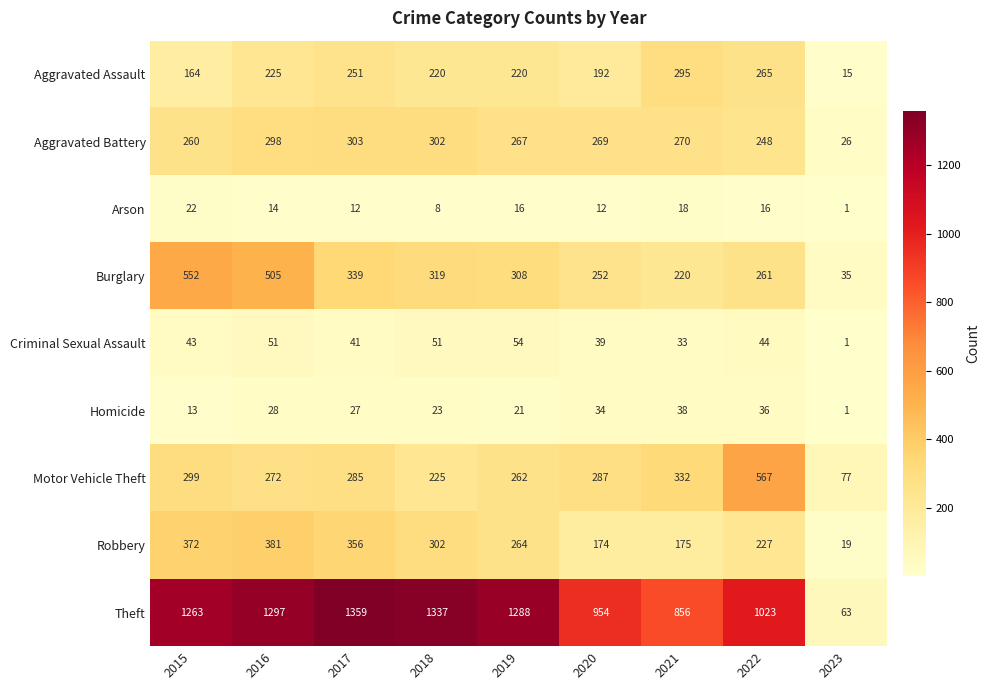

What is the spread (max minus min) of values at 2023?

76